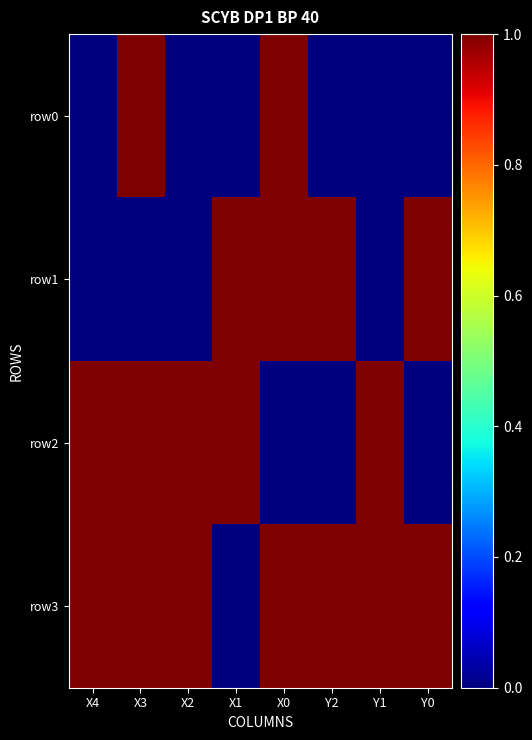

Rank the series at X1 from highest to lowest value.

row1, row2, row0, row3